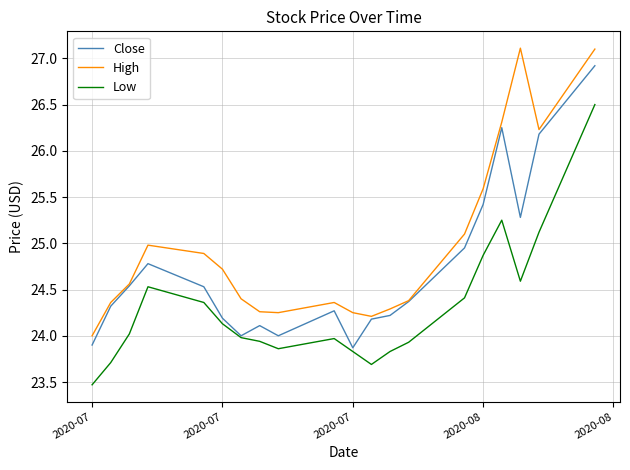

Is this an area chart (filled region under the line)?

No